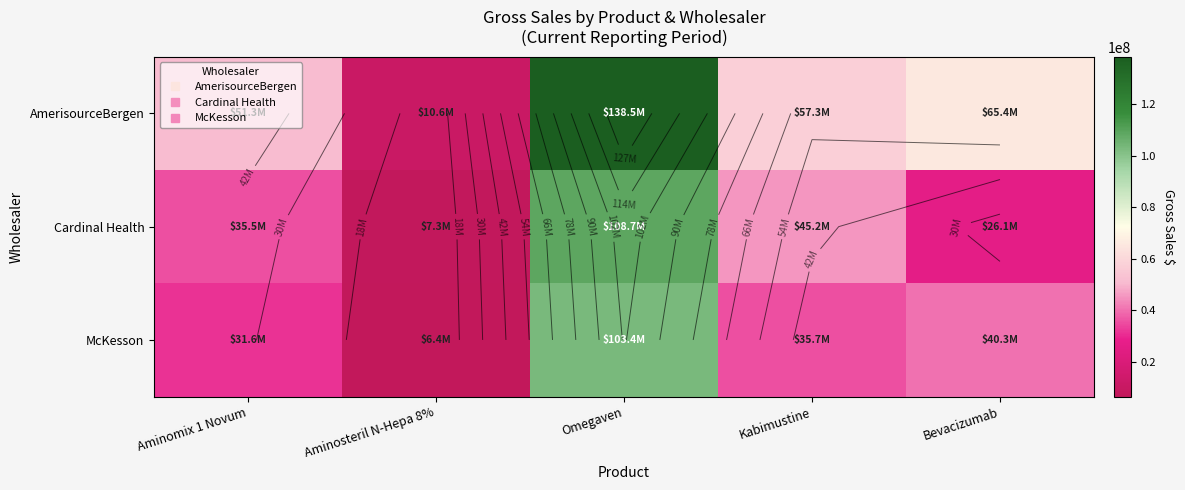

What is the difference between the highest and lowest values at Bevacizumab?

39316866